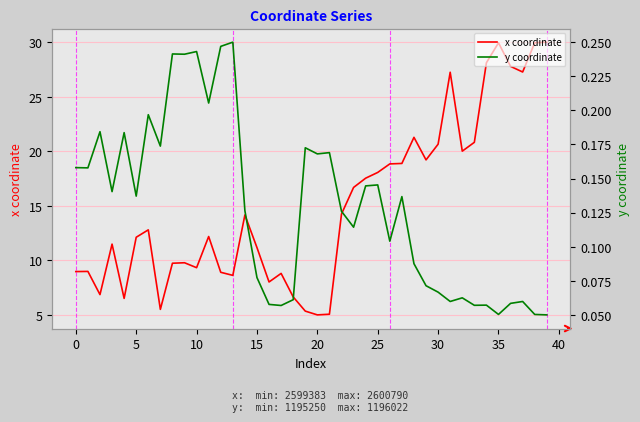

What is the maximum value for x coordinate?

30.0